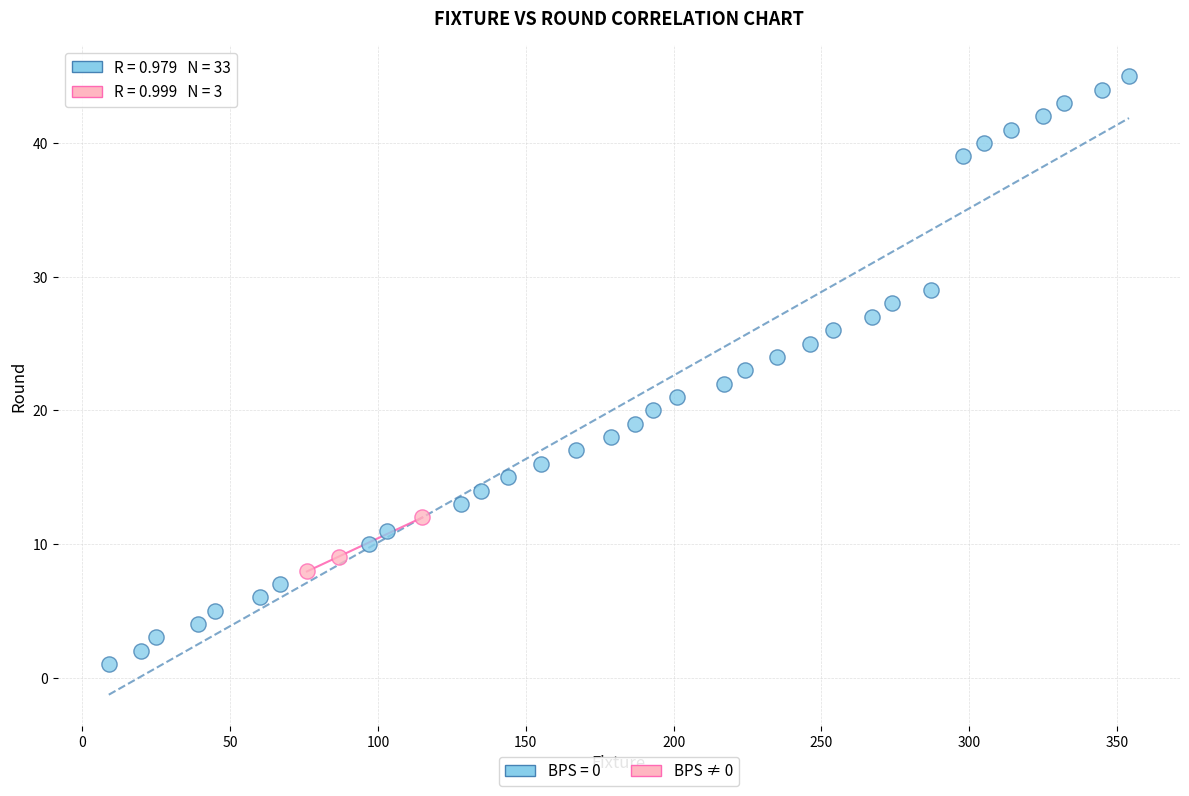

Which series reaches the minimum Y coordinate?

BPS = 0